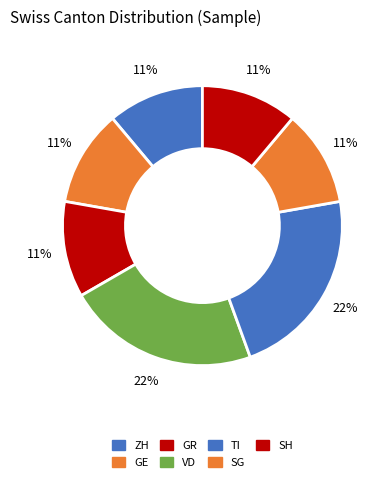

Count the number of slices in the pie.

7